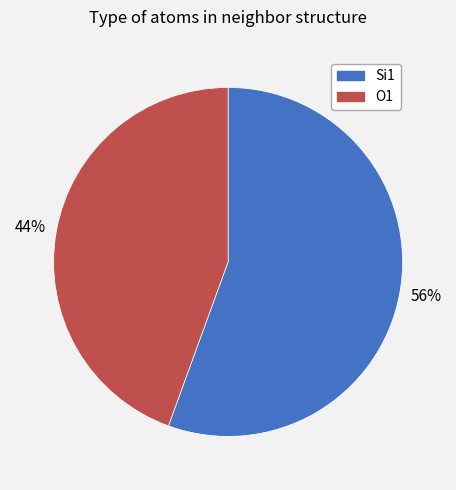

Between Si1 and O1, which is larger?

Si1